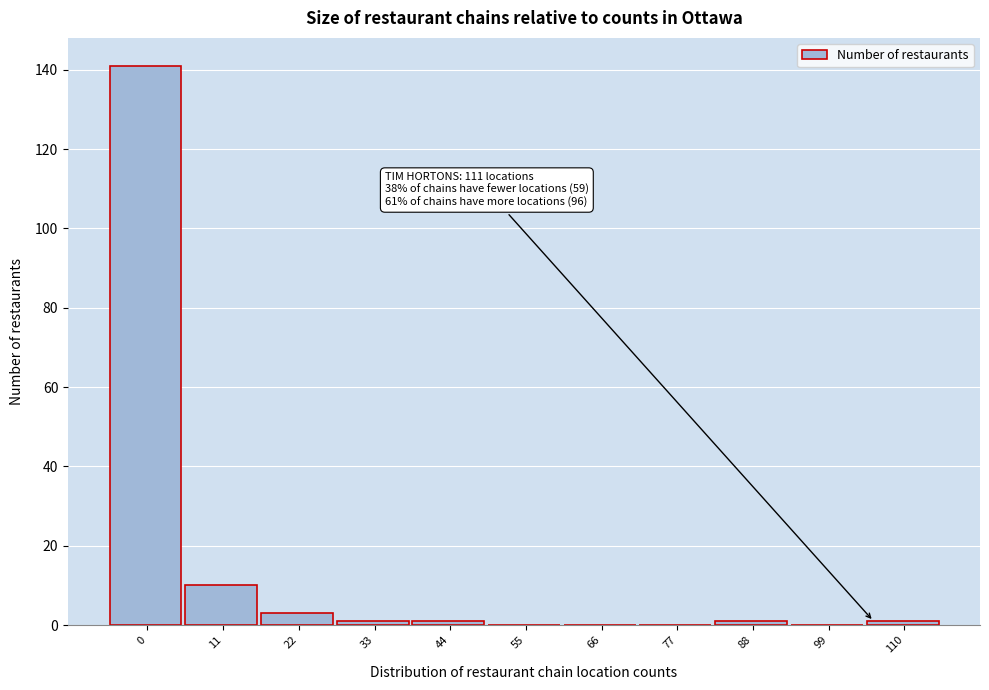

Reading left to right, what are all the values shown in this chart?

0=141	11=10	22=3	33=1	44=1	55=0	66=0	77=0	88=1	99=0	110=1